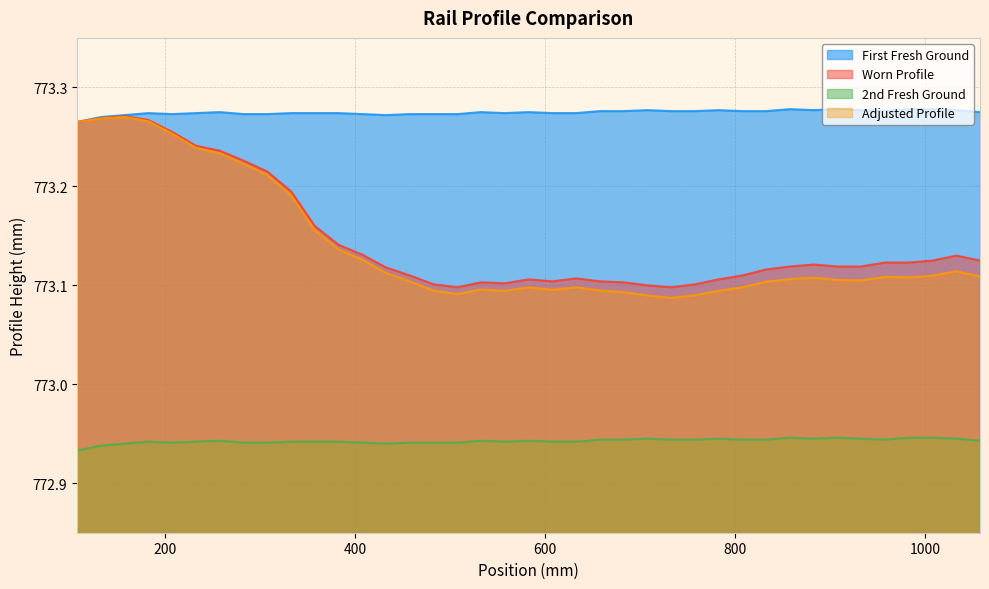

Which series has the widest spread of values?

Adjusted Profile